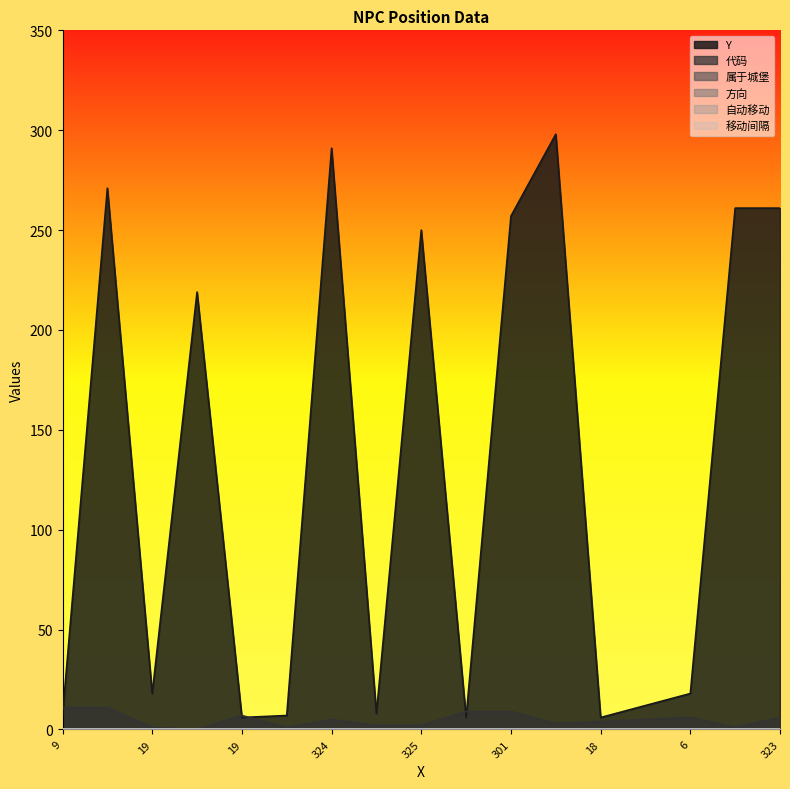

Does the chart display data point markers on the line(s)?

No